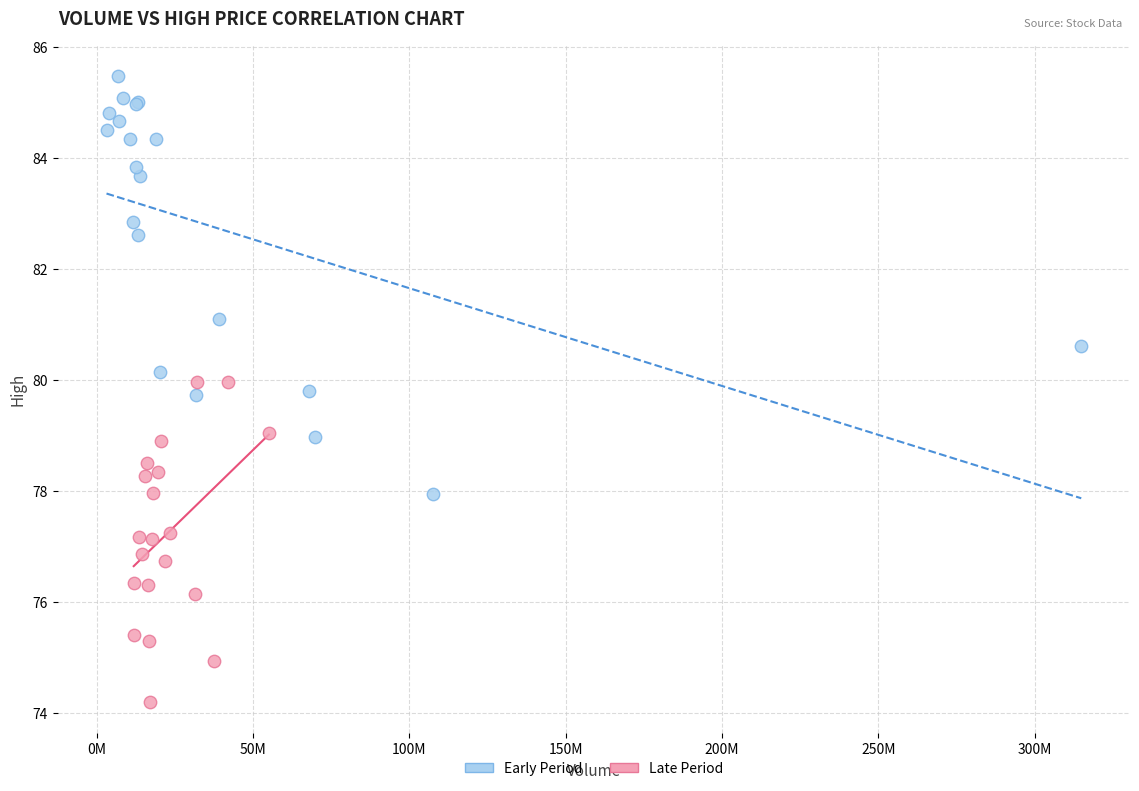

Which series reaches the minimum Y coordinate?

Late Period